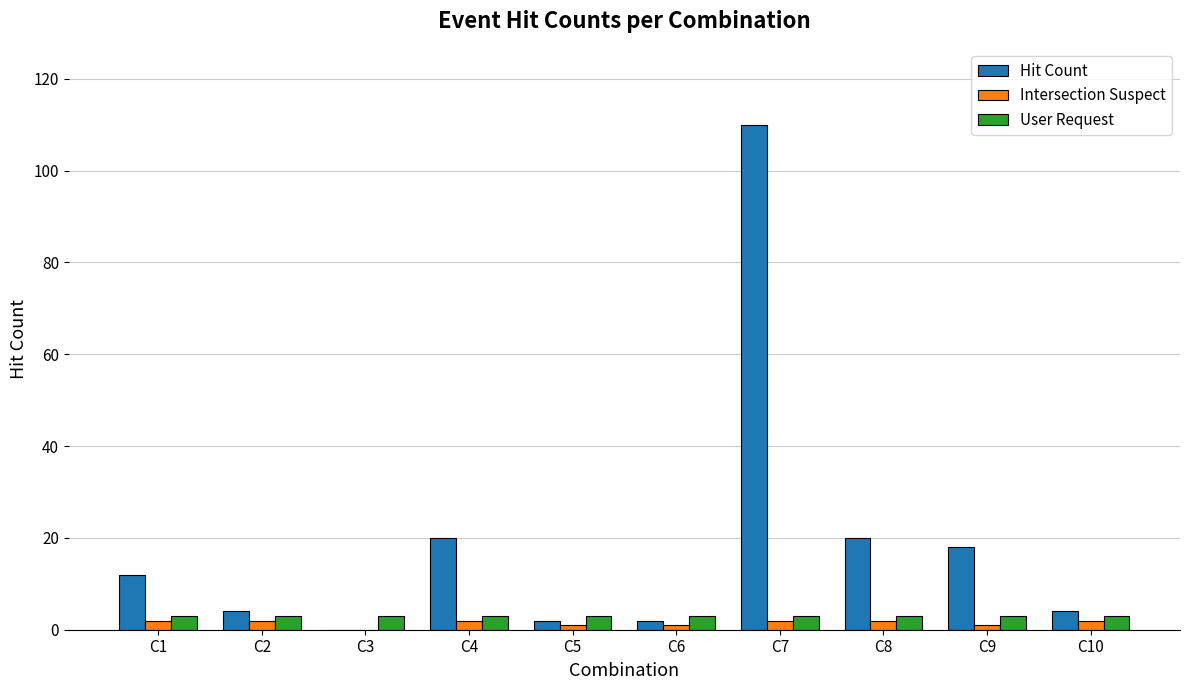

Which series has the largest total across all categories?

Hit Count